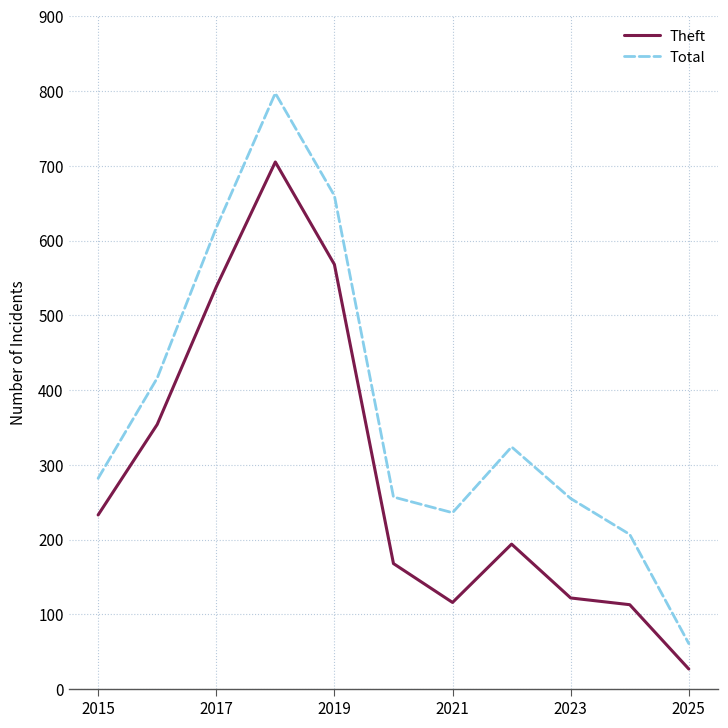

List the series in order of their overall mean, lowest first.

Theft, Total